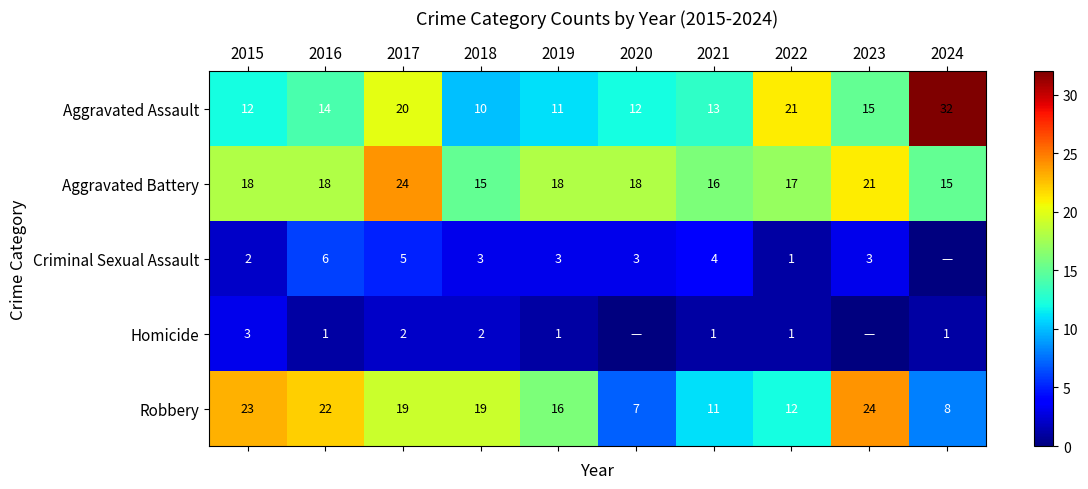

What is the difference between the maximum and minimum values in the Robbery series?

17